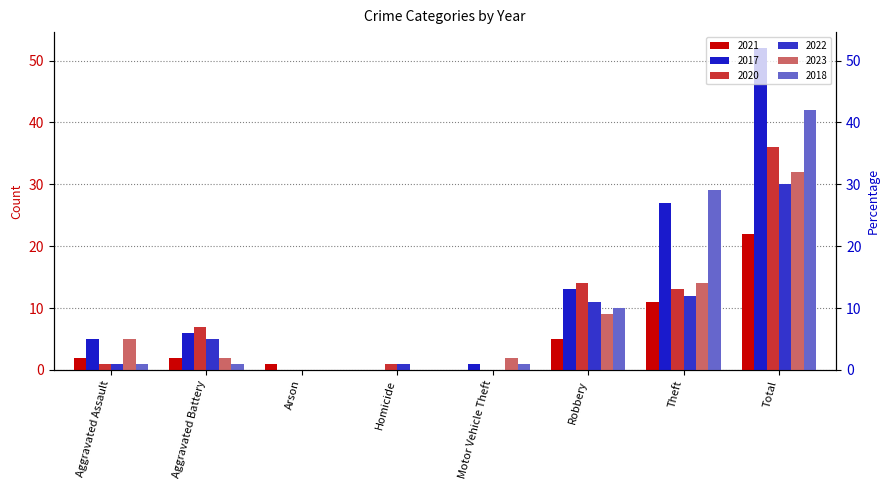

Reading left to right, transcribe all the data shown in this chart.

2021: 2	2	1	0	0	5	11	22
2017: 5	6	0	0	1	13	27	52
2020: 1	7	0	1	0	14	13	36
2022: 1	5	0	1	0	11	12	30
2023: 5	2	0	0	2	9	14	32
2018: 1	1	0	0	1	10	29	42